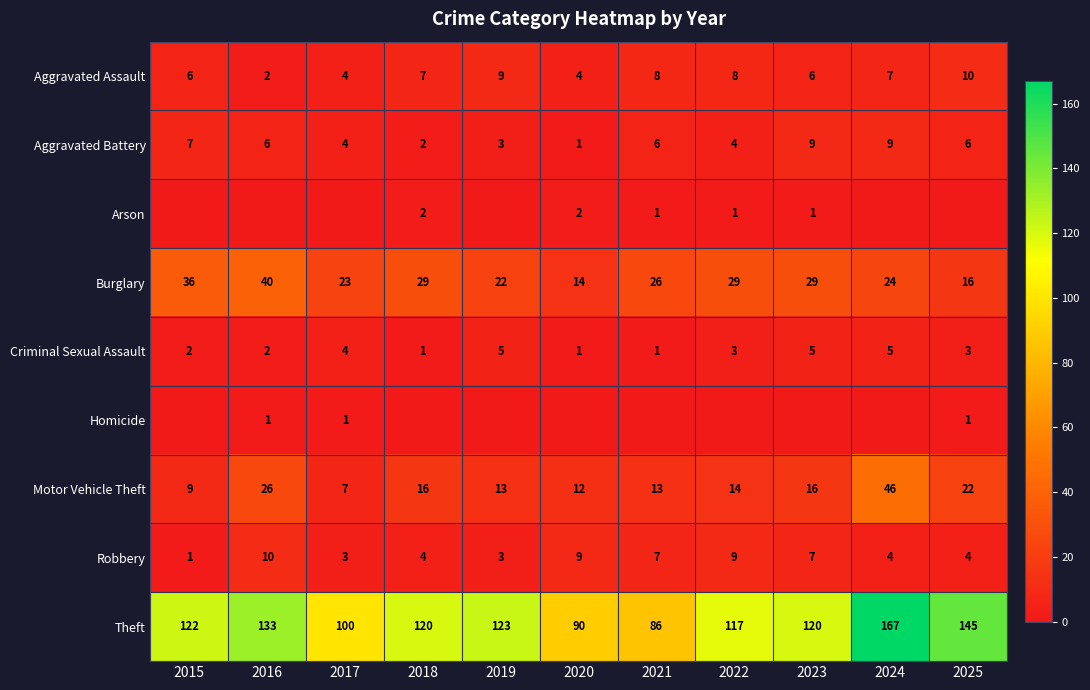

What is the difference between the maximum and minimum values in the Motor Vehicle Theft series?

39